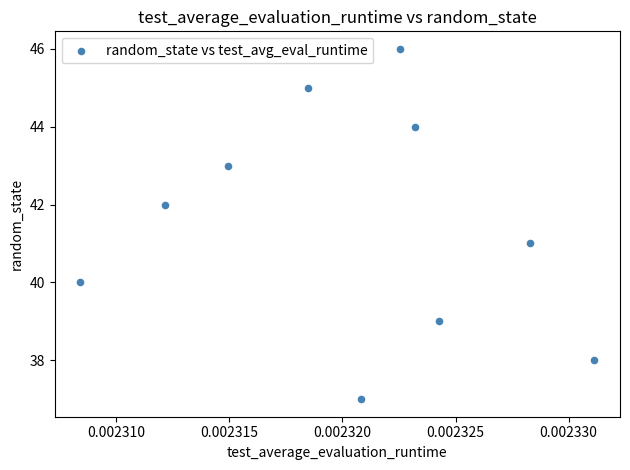

What is the average Y value?

42